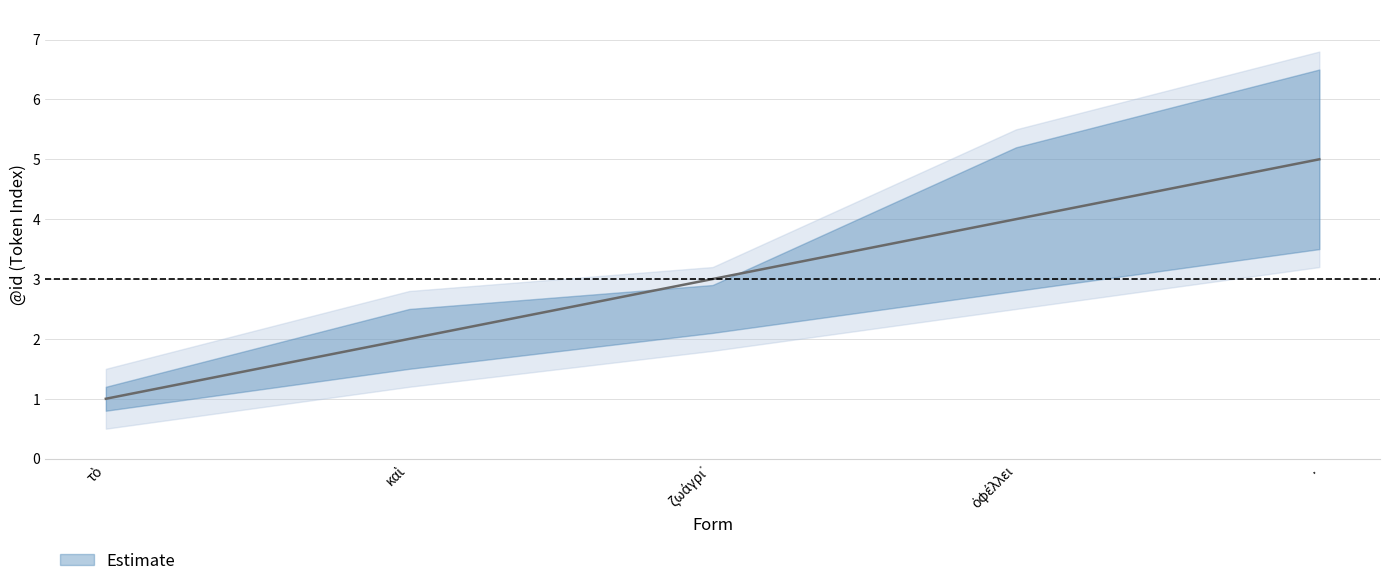

Reading left to right, extract all data points from this chart.

τὸ=1	καὶ=2	ζωάγρι᾽=3	ὀφέλλει=4	.=5